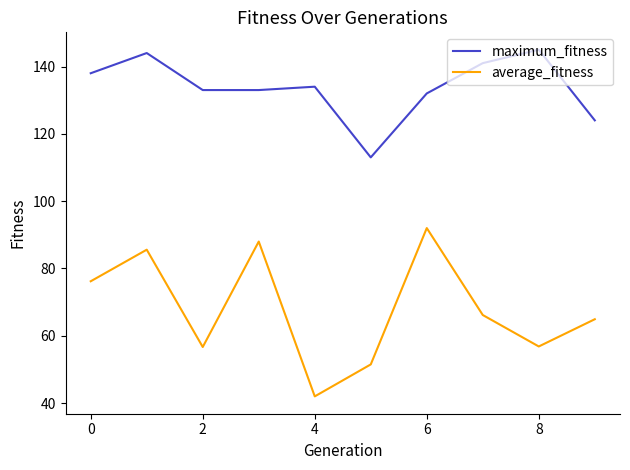

What is the minimum value for maximum_fitness?

113.0